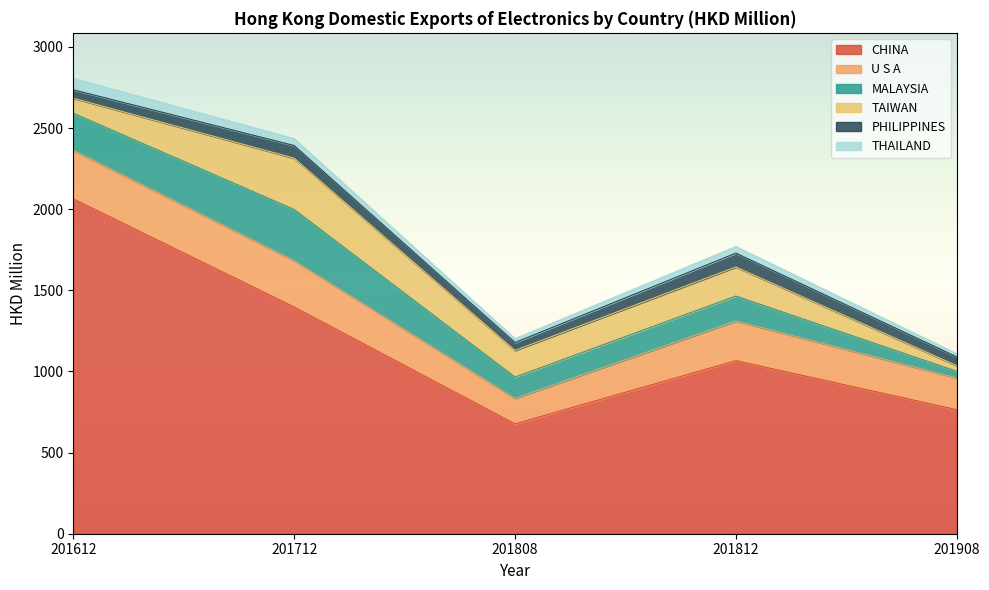

What is the difference between the highest and lowest values at 201612?

2012.0